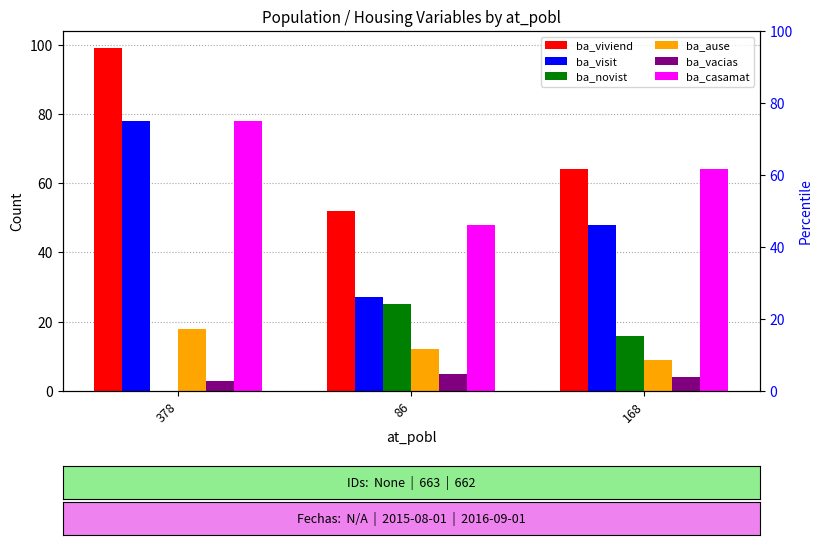

Reading left to right, what are all the values shown in this chart?

ba_viviend: 99	52	64
ba_visit: 78	27	48
ba_novist: 0	25	16
ba_ause: 18	12	9
ba_vacias: 3	5	4
ba_casamat: 78	48	64